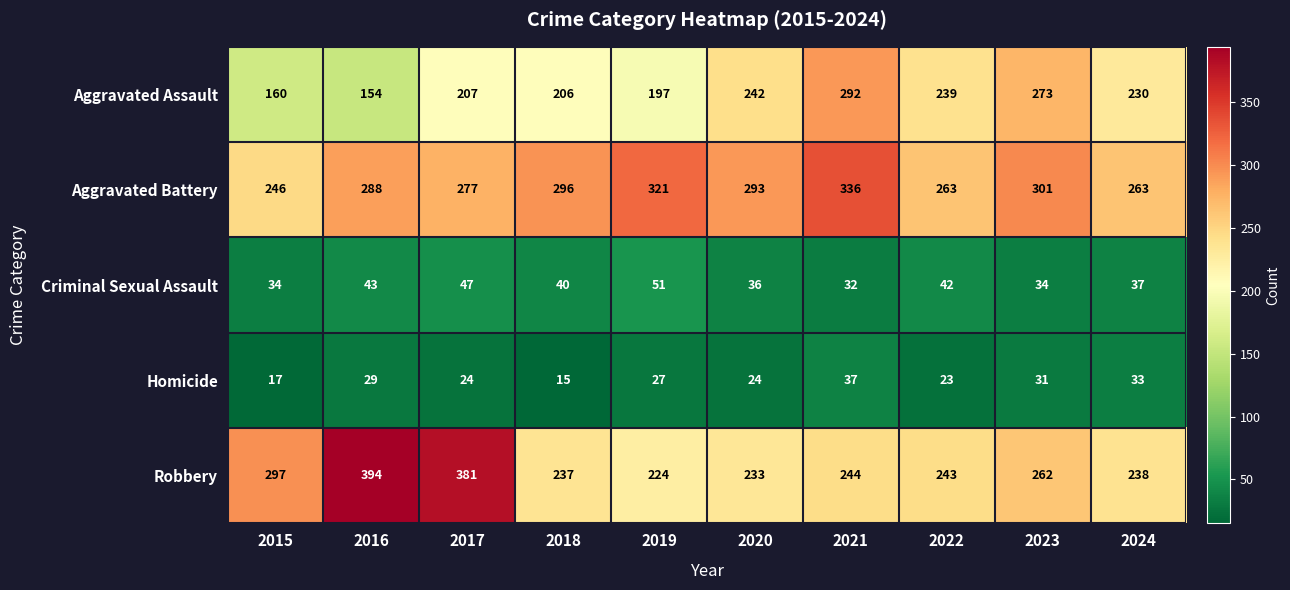

How many distinct data groups are displayed?

5